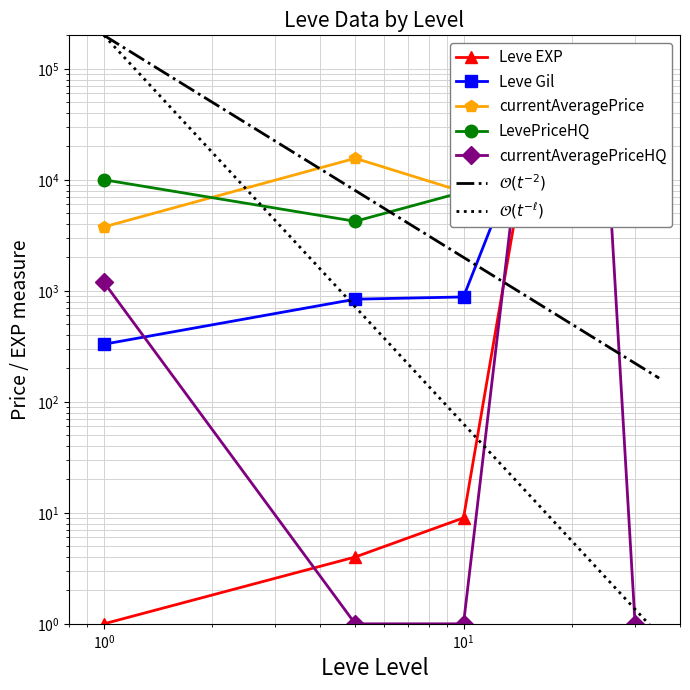

What is the difference between the currentAveragePriceHQ values at 10 and 15?

70009.0